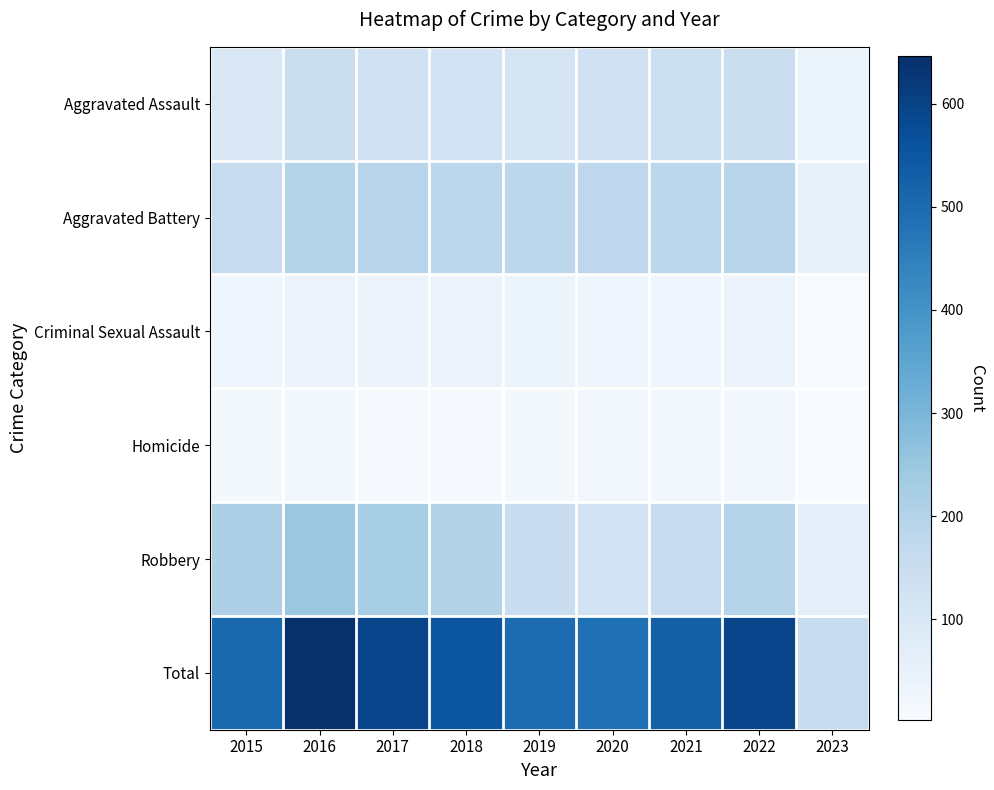

Rank the series by their maximum value, from highest to lowest.

Total, Robbery, Aggravated Battery, Aggravated Assault, Criminal Sexual Assault, Homicide